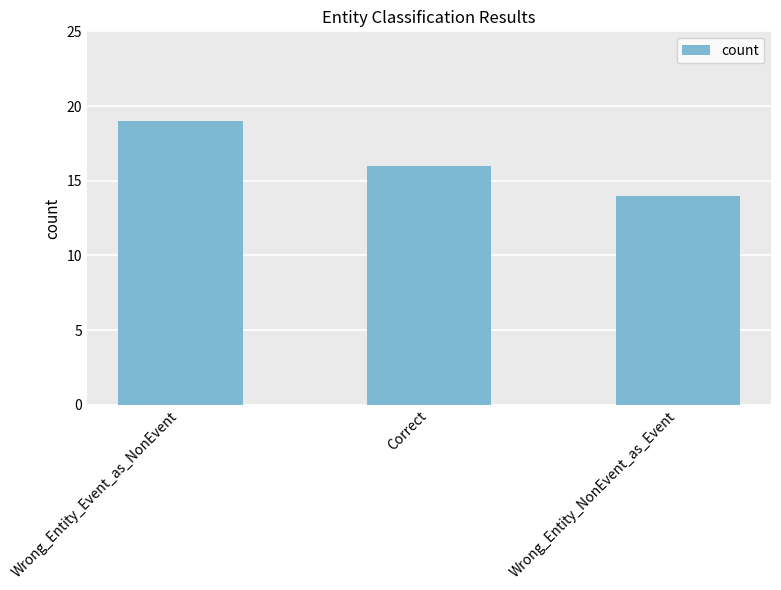

What is the minimum value shown in the chart?

14